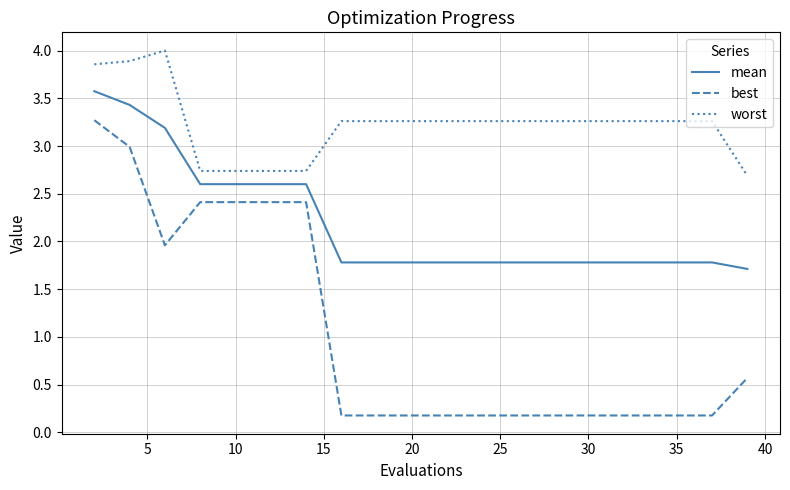

List the series in order of their peak value, highest first.

worst, mean, best